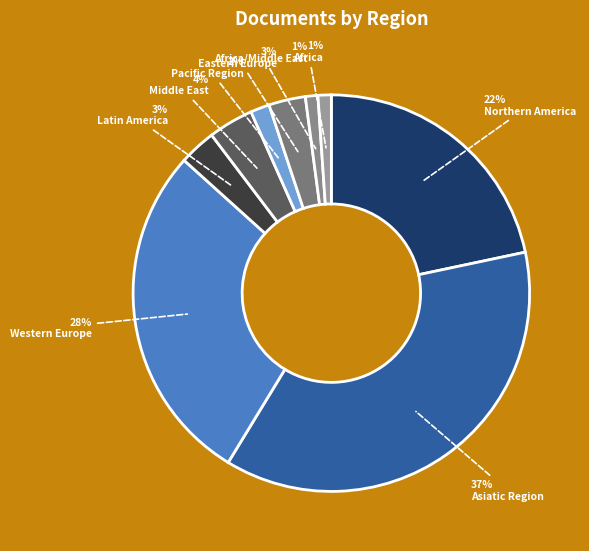

True or false: Asiatic Region accounts for 1% of the total.

False